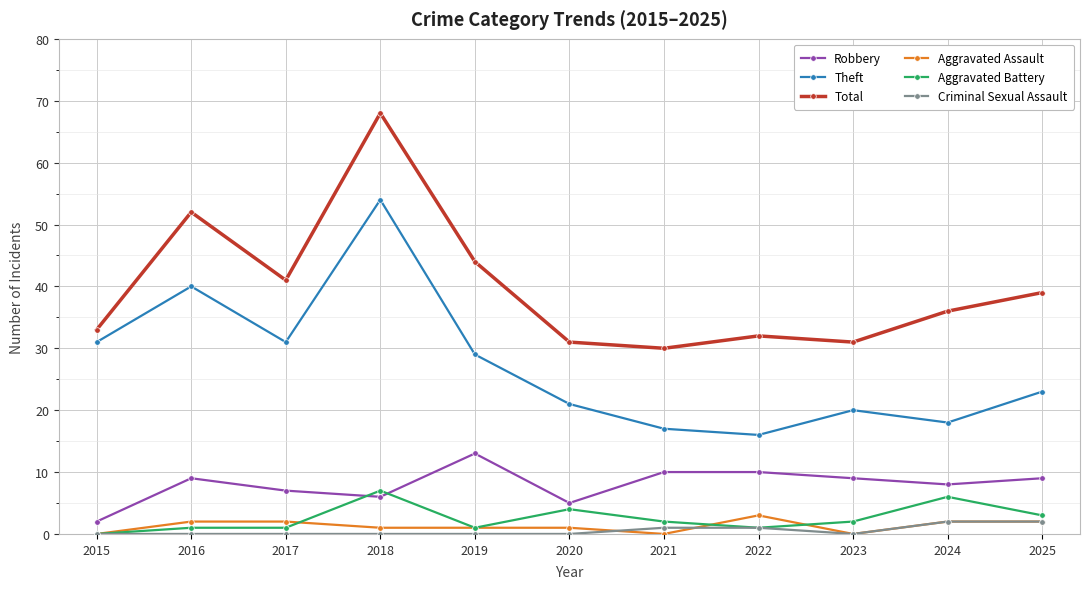

What is the highest value of the Robbery series?

13